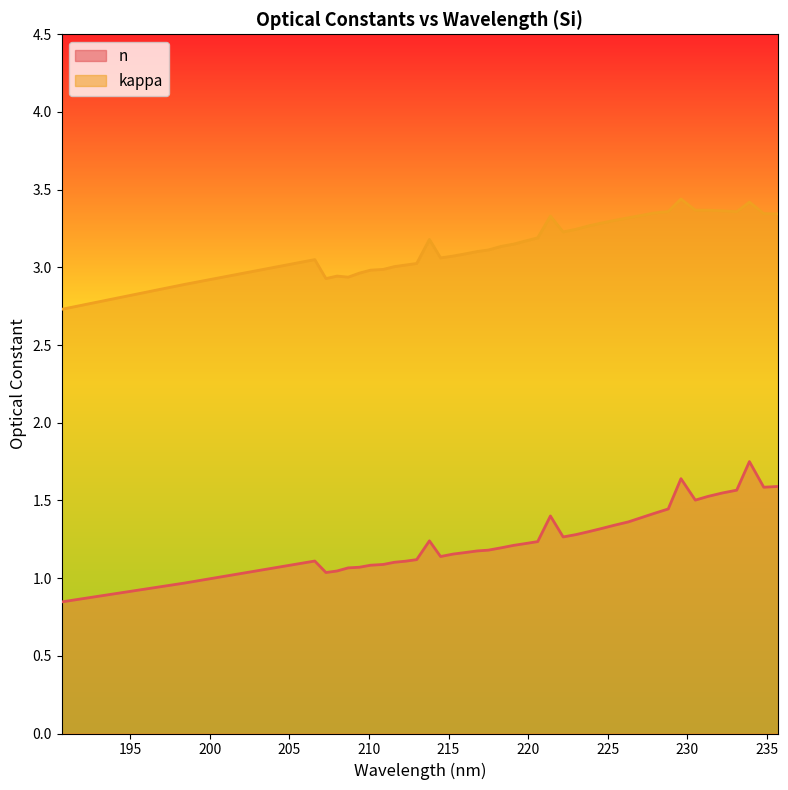

What are all the series names shown in the legend?

n, kappa